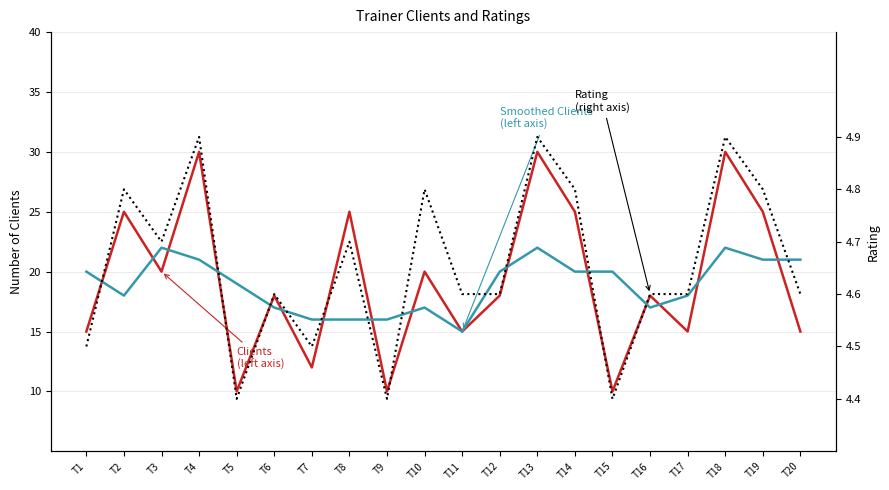

How many data points in Smoothed Clients (left axis) are above 20?

6